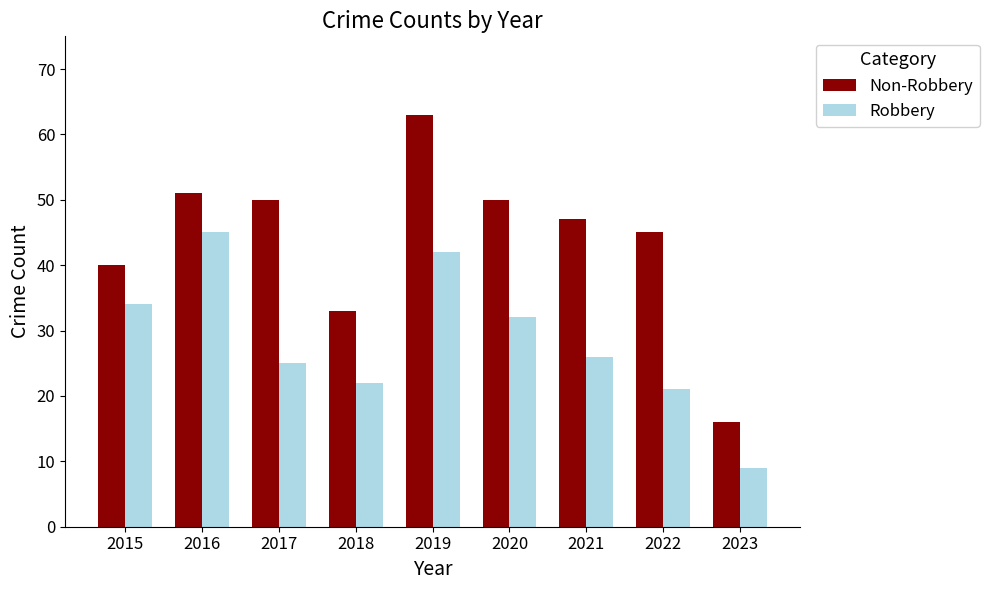

What is the smallest value displayed?

9